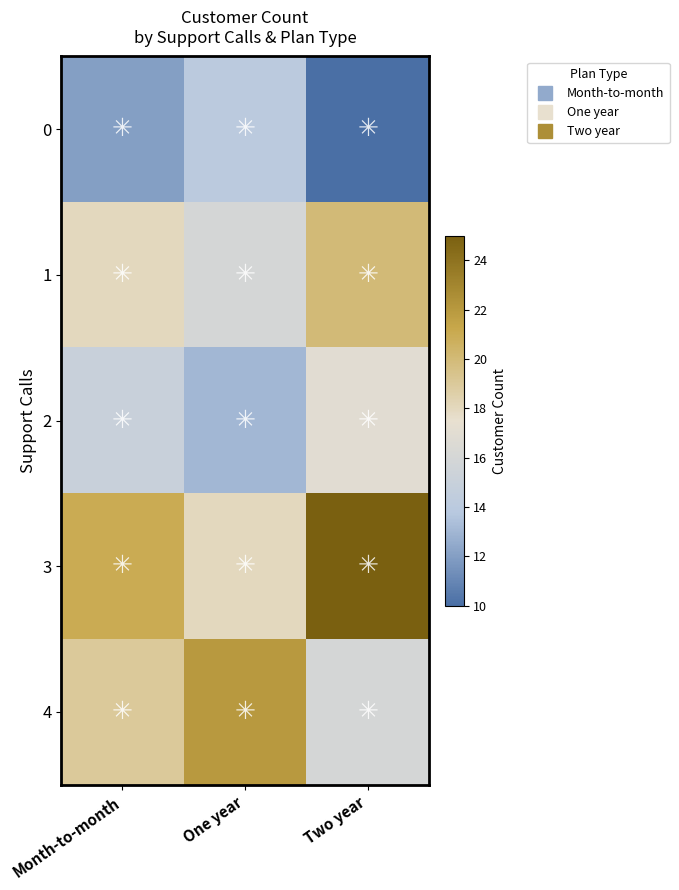

Reading left to right, extract all data points from this chart.

0: Month-to-month=12	One year=14	Two year=10
1: Month-to-month=18	One year=16	Two year=20
2: Month-to-month=15	One year=13	Two year=17
3: Month-to-month=21	One year=18	Two year=25
4: Month-to-month=19	One year=22	Two year=16